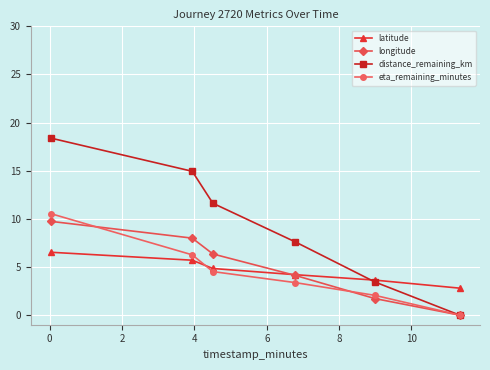

After their last crossing, which series has the higher values: latitude or distance_remaining_km?

latitude